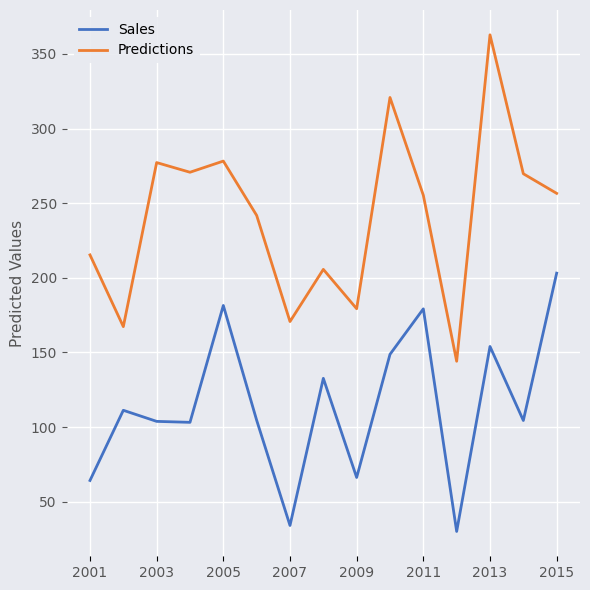

True or false: Predictions and Sales cross at least once.

False